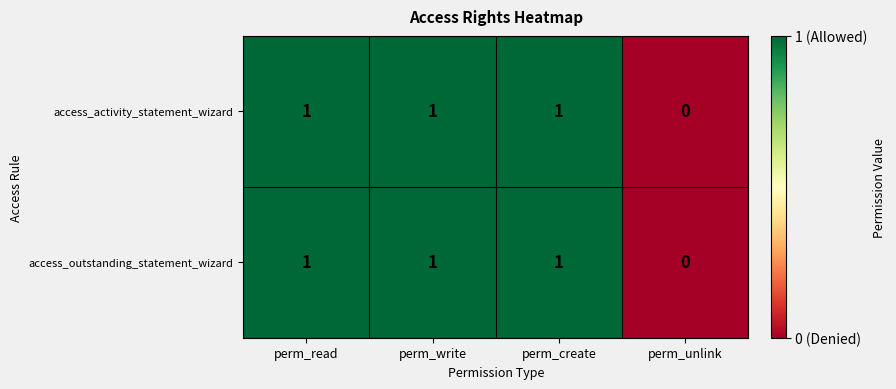

What is the sum of all access_activity_statement_wizard values?

3